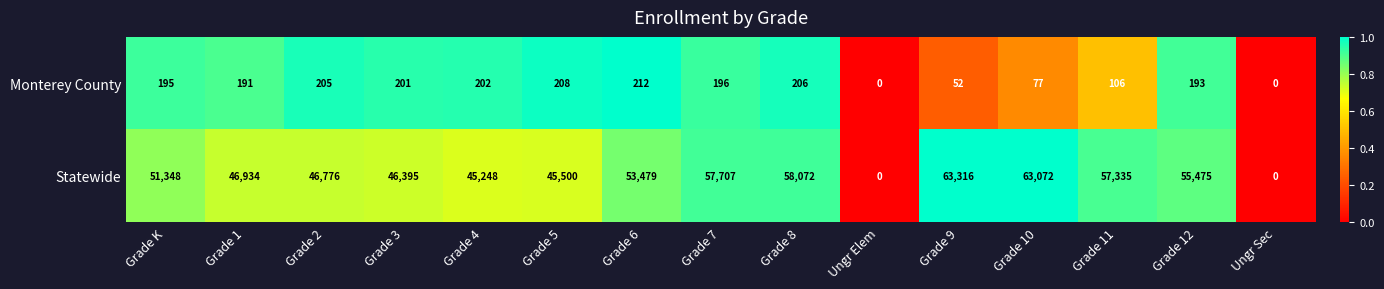

What is the difference between the second highest and second lowest values in the Statewide series?

63072